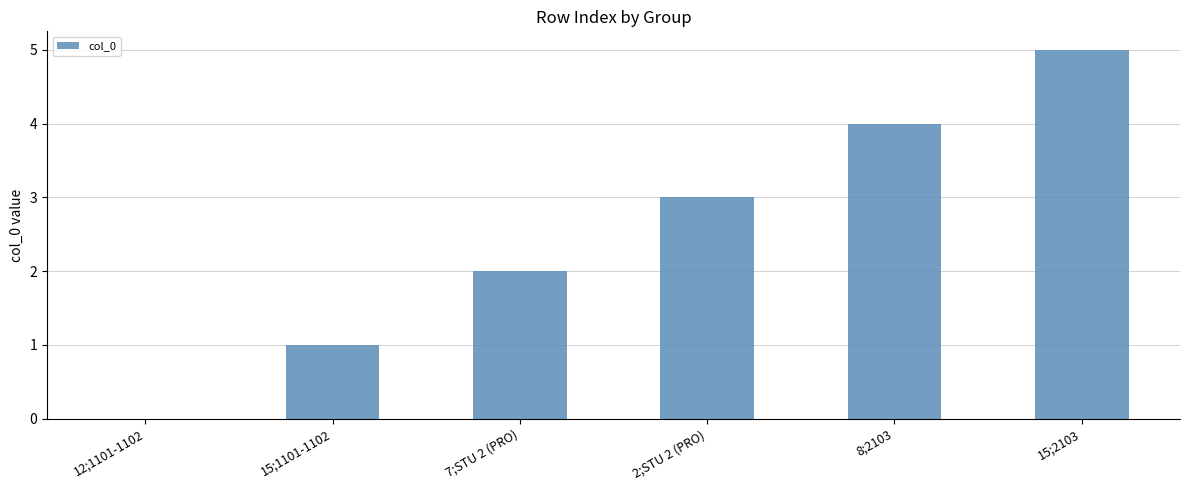

Which category has the highest value across all series?

15;2103